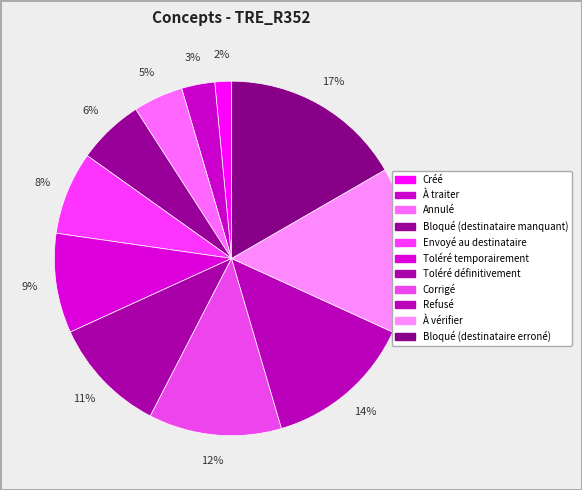

Does À vérifier represent more than half of the total?

No